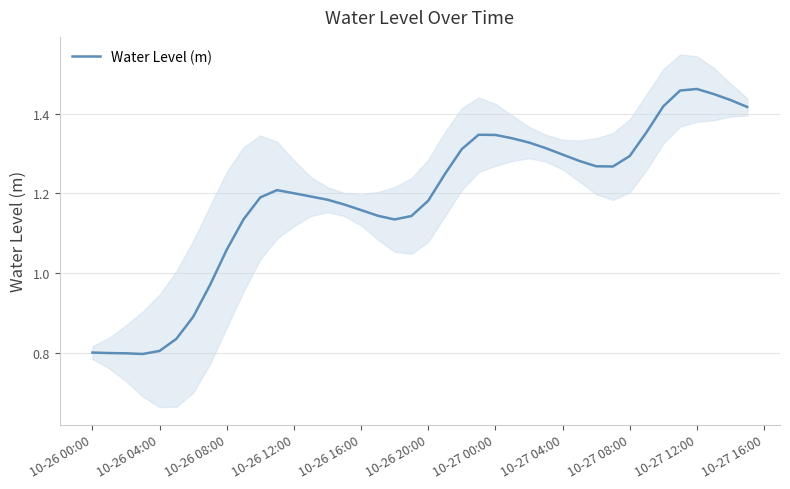

How many data points are above 1?

32